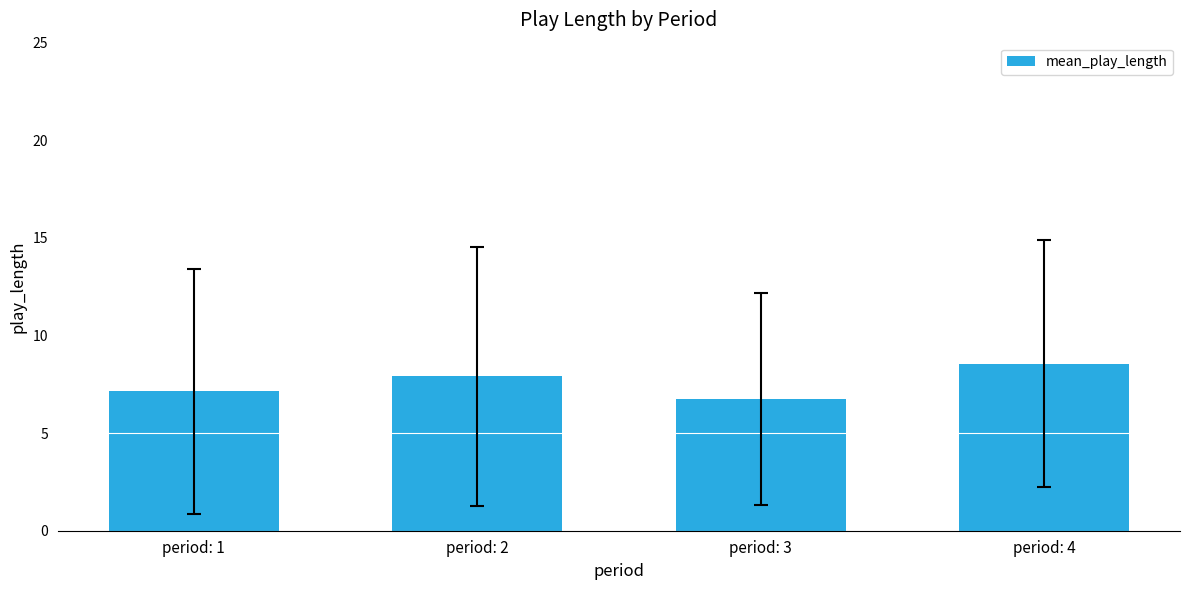

What is the difference between the values at period: 1 and period: 4?

1.4